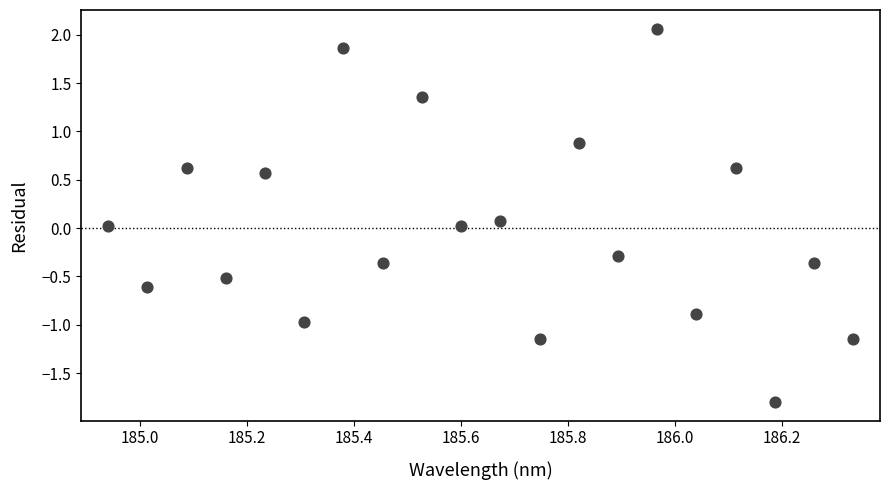

What is the range of Y values (max minus min)?

3.9